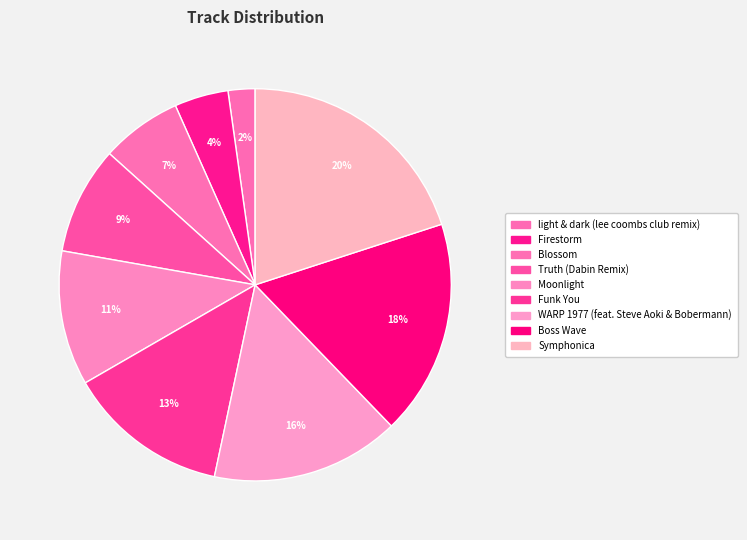

How many segments does this pie chart have?

9